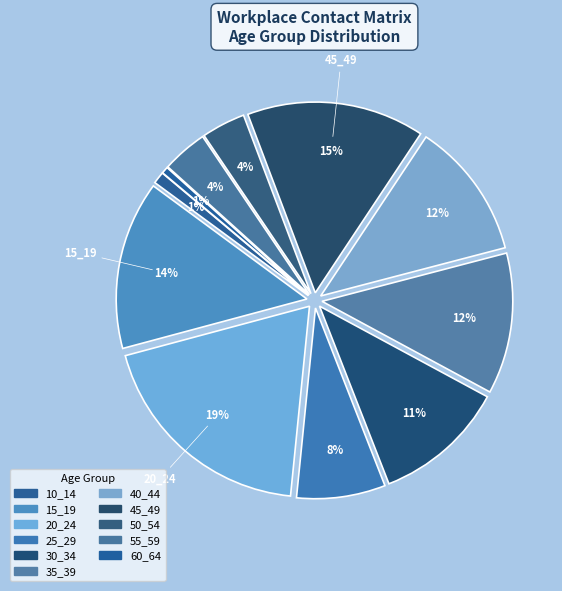

Which category has the smallest portion of the pie?

60_64